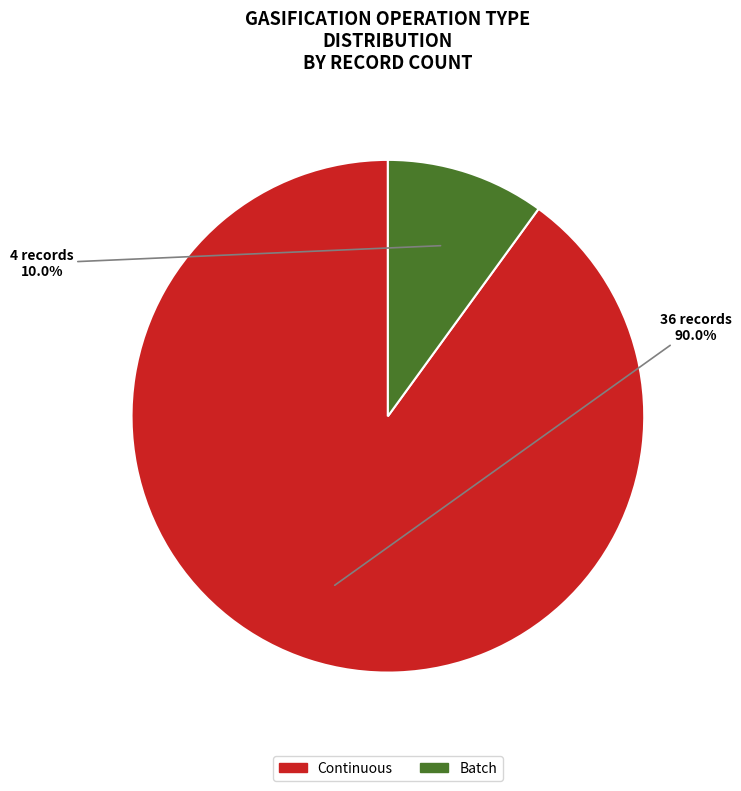

Is the sum of Continuous and Batch greater than half?

Yes